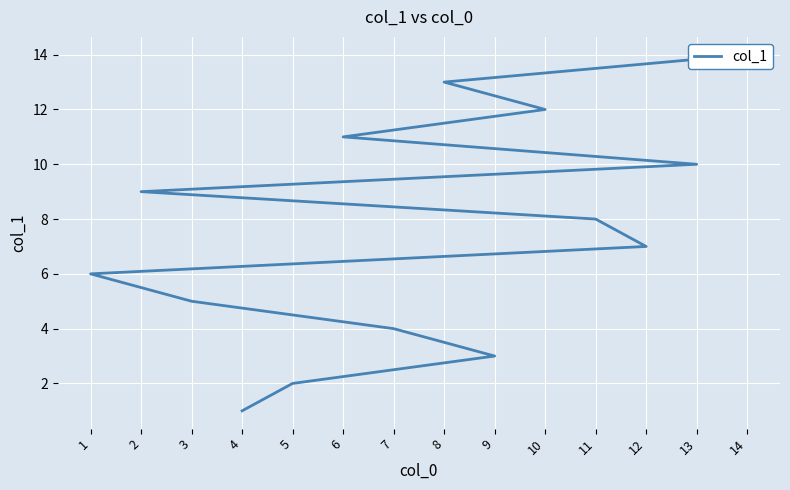

The value at 7 is 4. True or false?

True